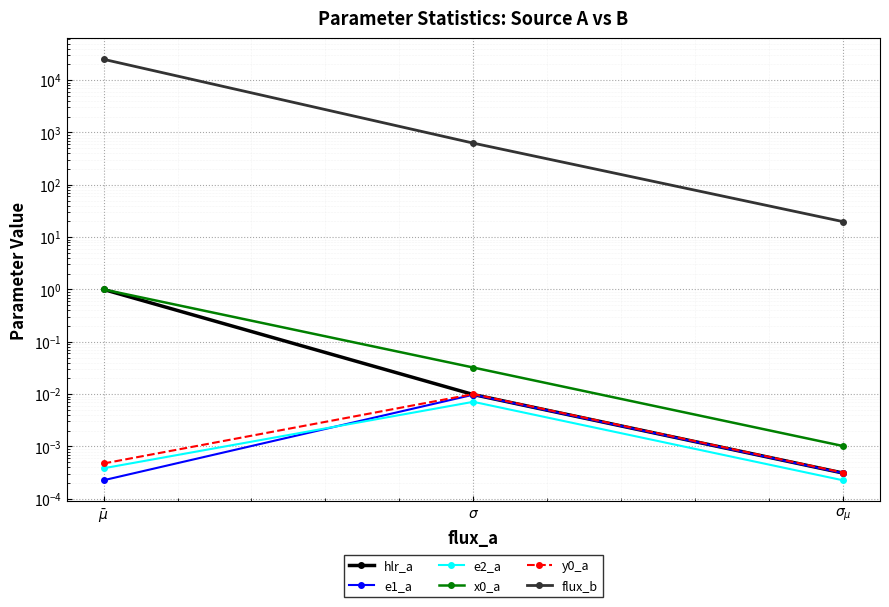

The e2_a series shows 0.0 at $\bar\mu$. True or false?

False